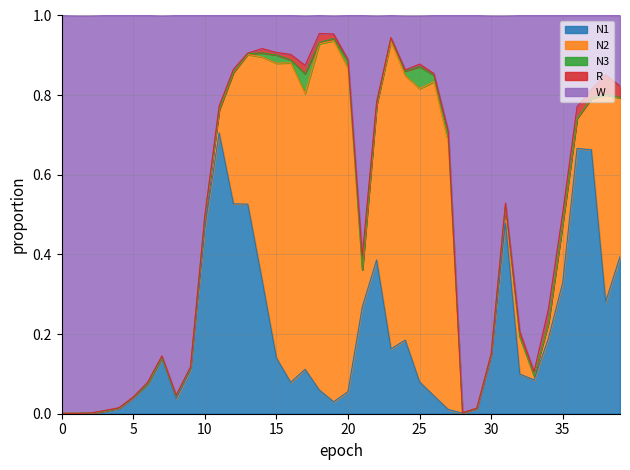

Is the value of N2 at 1 greater than the value of R at 23?

No